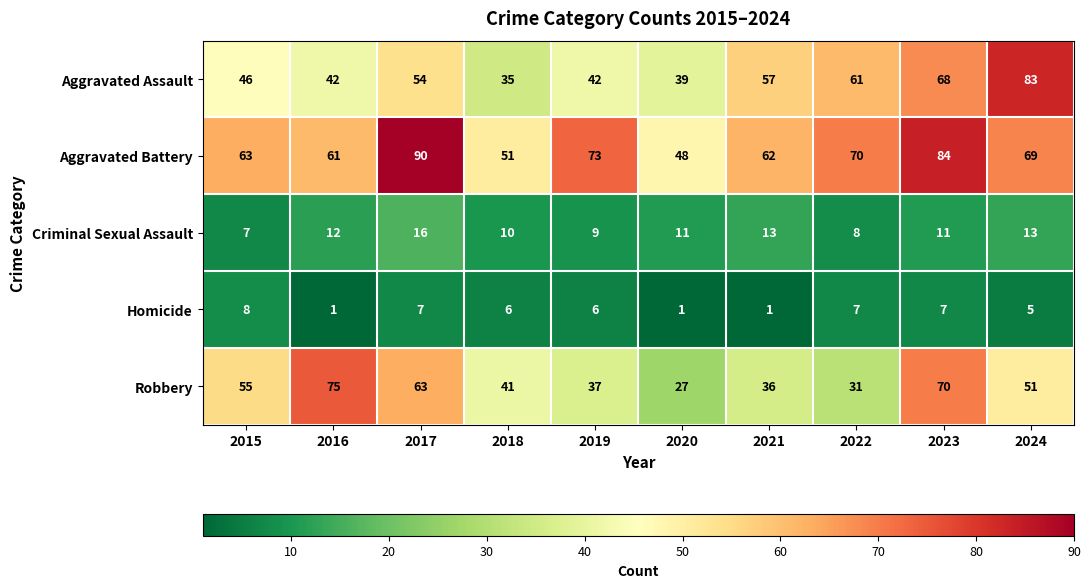

What is the minimum value for Robbery?

27